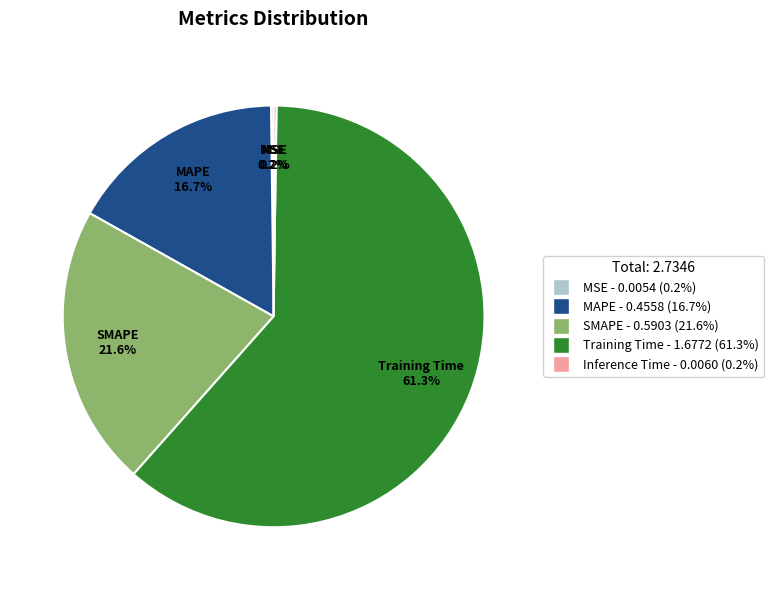

The MAPE slice represents 4% of the pie. True or false?

False